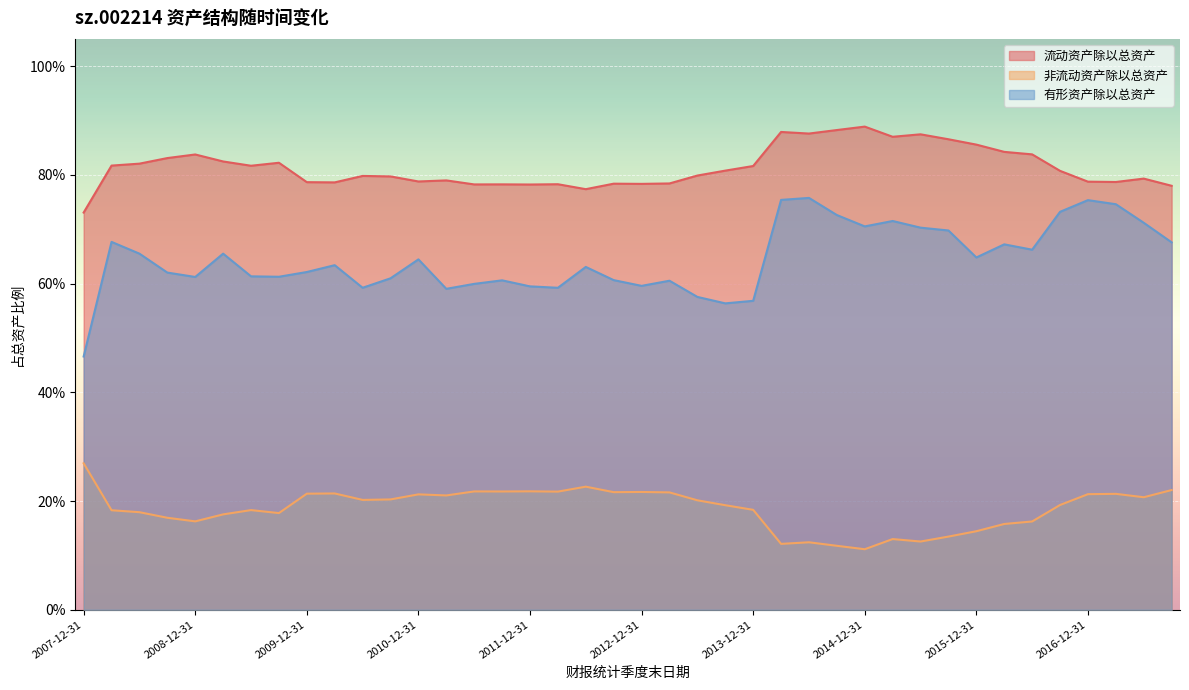

Rank the categories by 流动资产除以总资产 value from highest to lowest.

2014-12-31, 2014-09-30, 2014-03-31, 2014-06-30, 2015-06-30, 2015-03-31, 2015-09-30, 2015-12-31, 2016-03-31, 2016-06-30, 2008-12-31, 2008-09-30, 2009-03-31, 2009-09-30, 2008-06-30, 2008-03-31, 2009-06-30, 2013-12-31, 2013-09-30, 2016-09-30, 2013-06-30, 2010-06-30, 2010-09-30, 2017-06-30, 2011-03-31, 2010-12-31, 2016-12-31, 2017-03-31, 2009-12-31, 2010-03-31, 2013-03-31, 2012-09-30, 2012-12-31, 2012-03-31, 2011-09-30, 2011-06-30, 2011-12-31, 2017-09-30, 2012-06-30, 2007-12-31